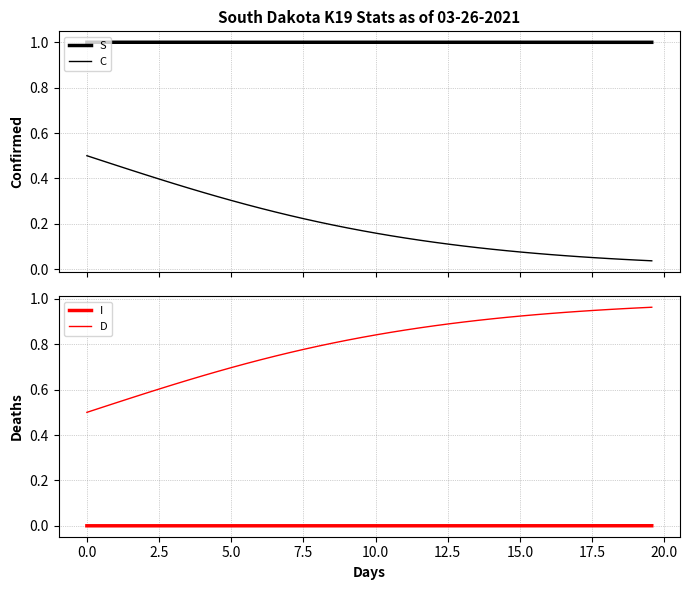

At how many categories does at least one series exceed 0?

40